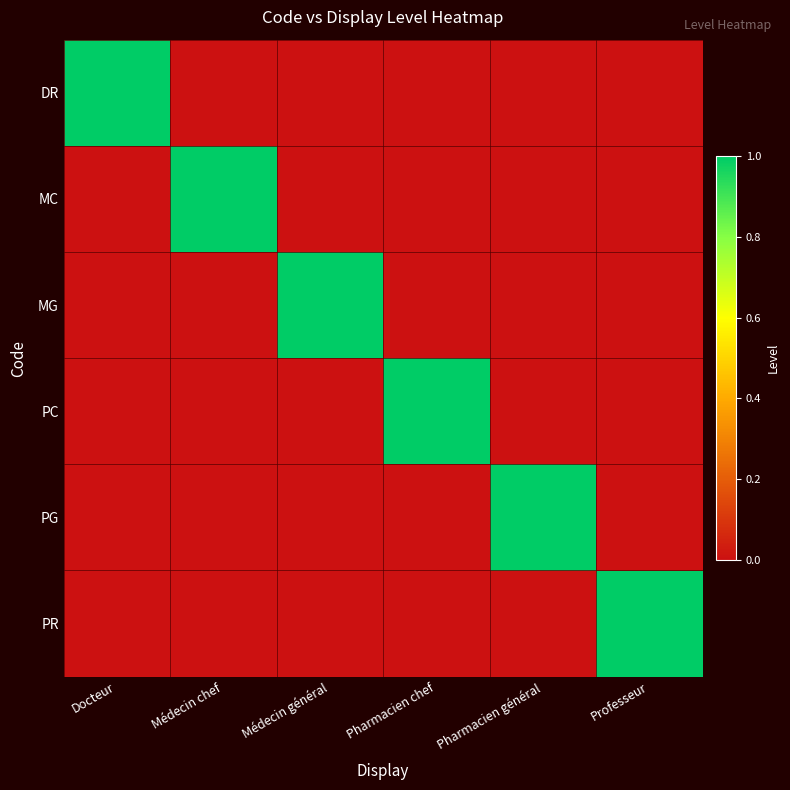

List the series in order of their peak value, lowest first.

DR, MC, MG, PC, PG, PR